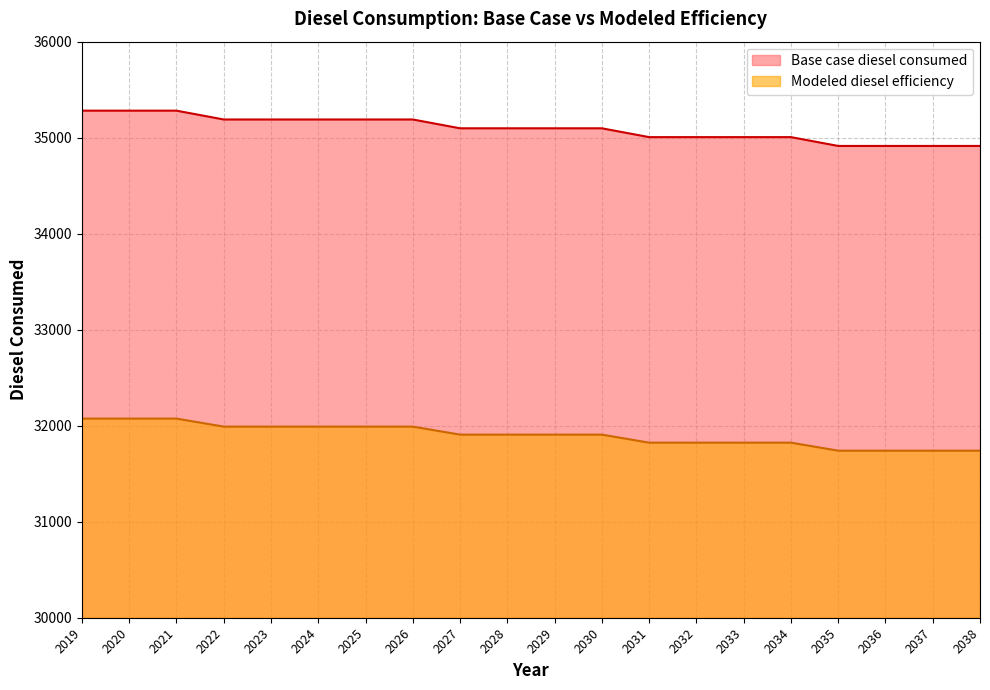

Does the chart display data point markers on the line(s)?

No